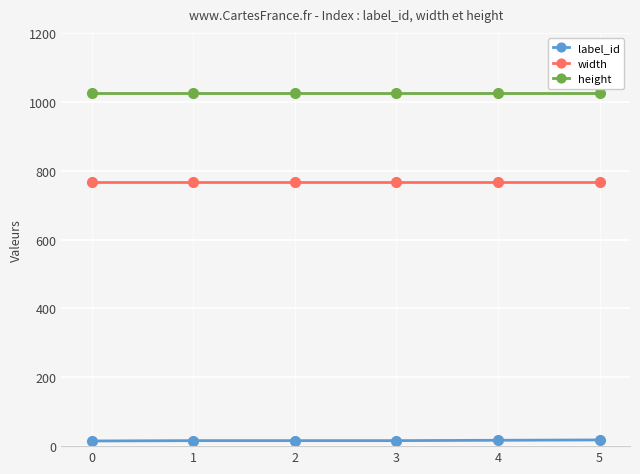

Does the chart have visible grid lines?

Yes